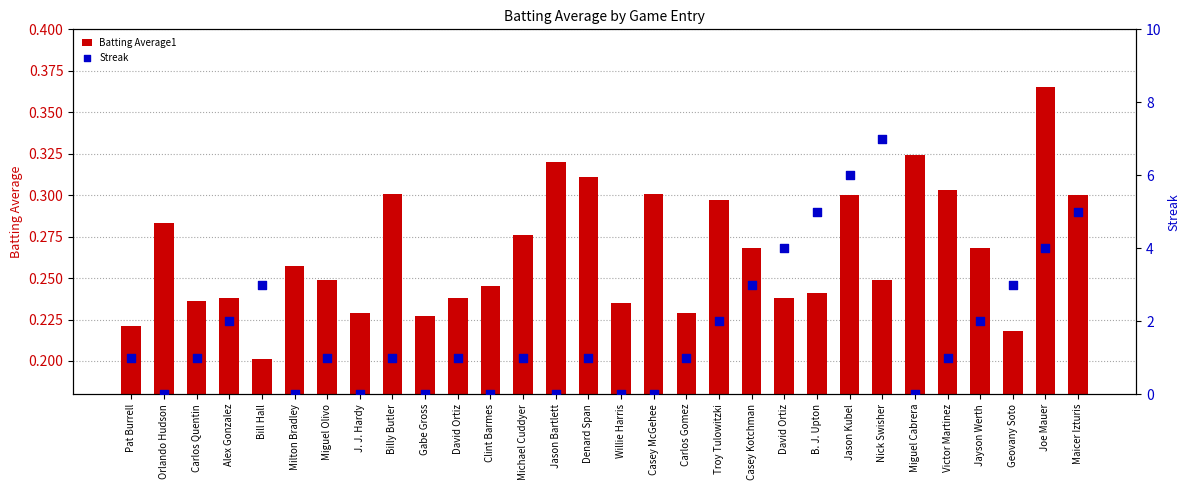

Which series has the largest Y range (max minus min)?

Streak